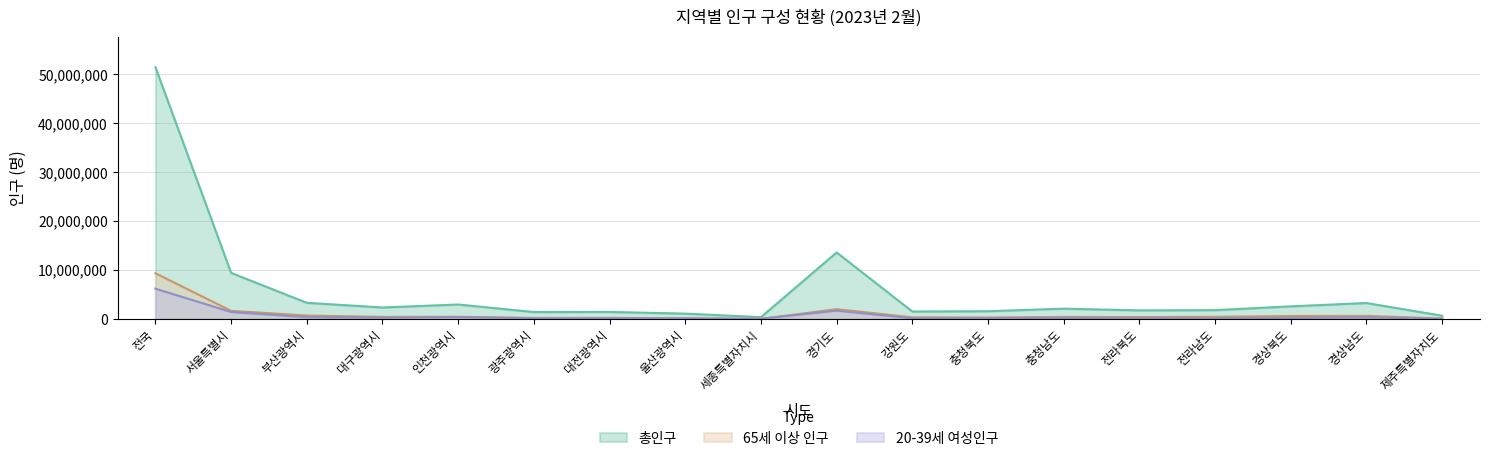

Where is the first local maximum for 20-39세 여성인구?

인천광역시